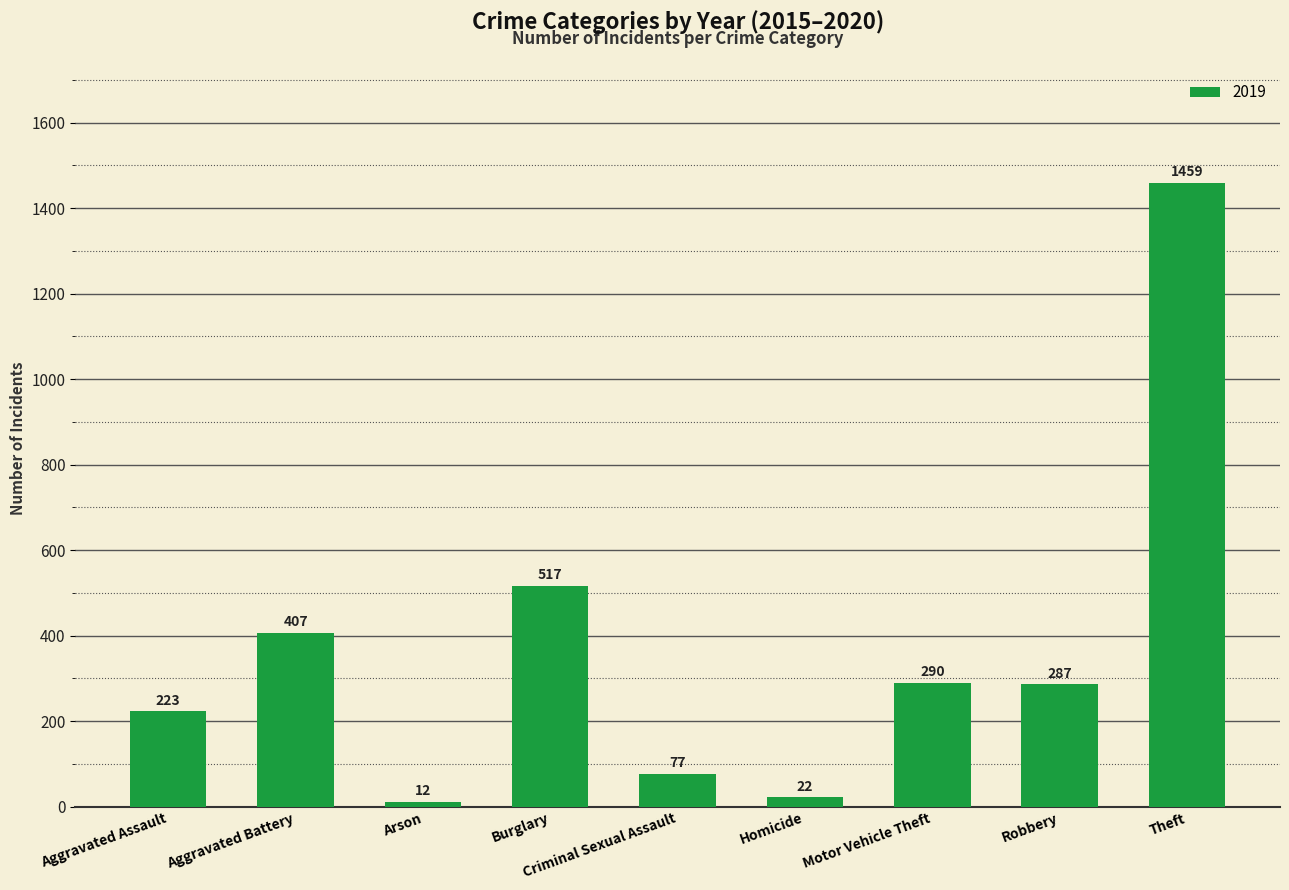

How many categories are shown in the chart?

9